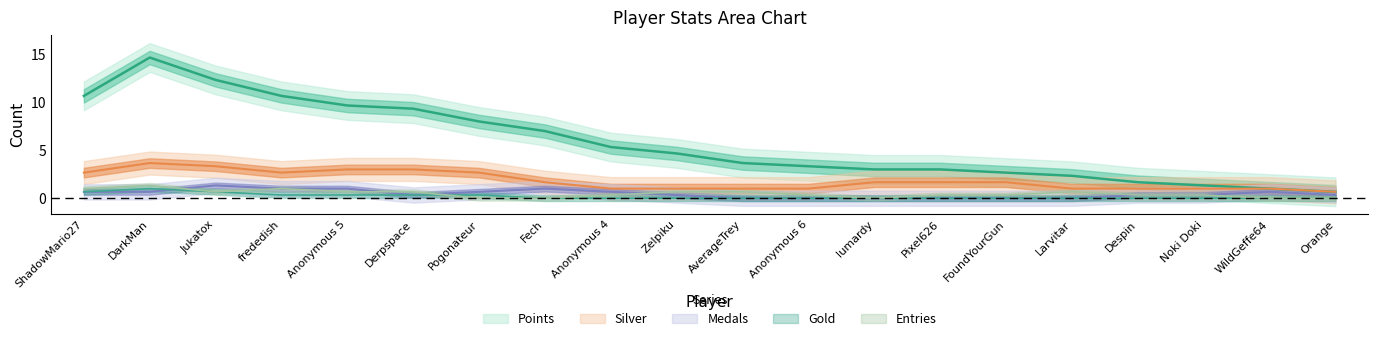

True or false: Entries and Silver intersect in this chart.

False